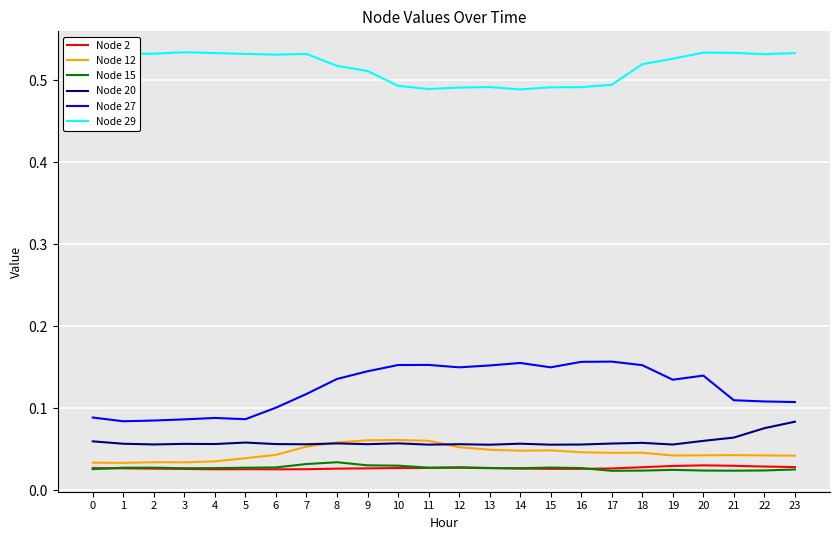

True or false: Node 27 and Node 2 intersect in this chart.

False